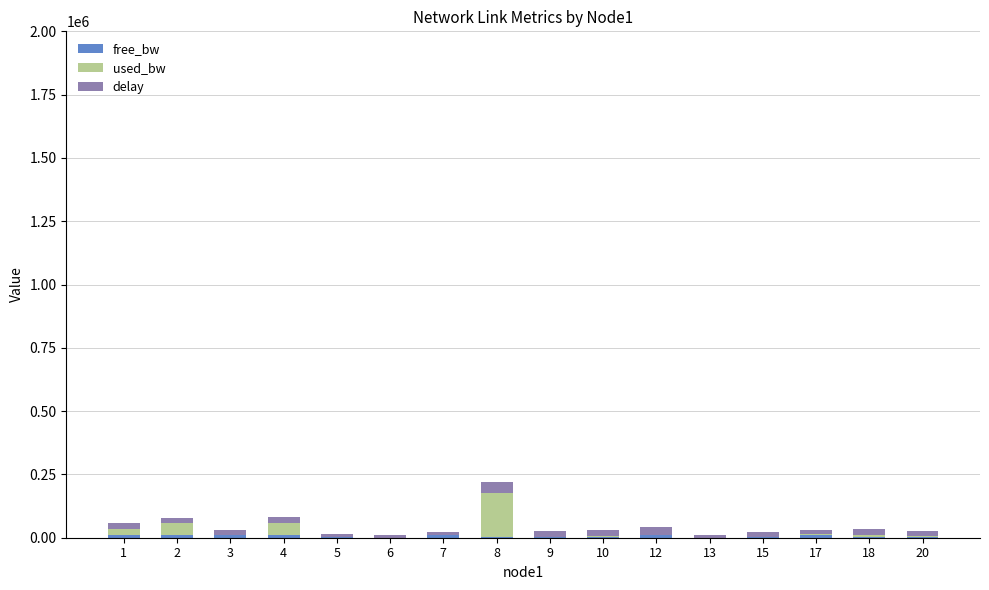

At which category is the sum across all series the highest?

8